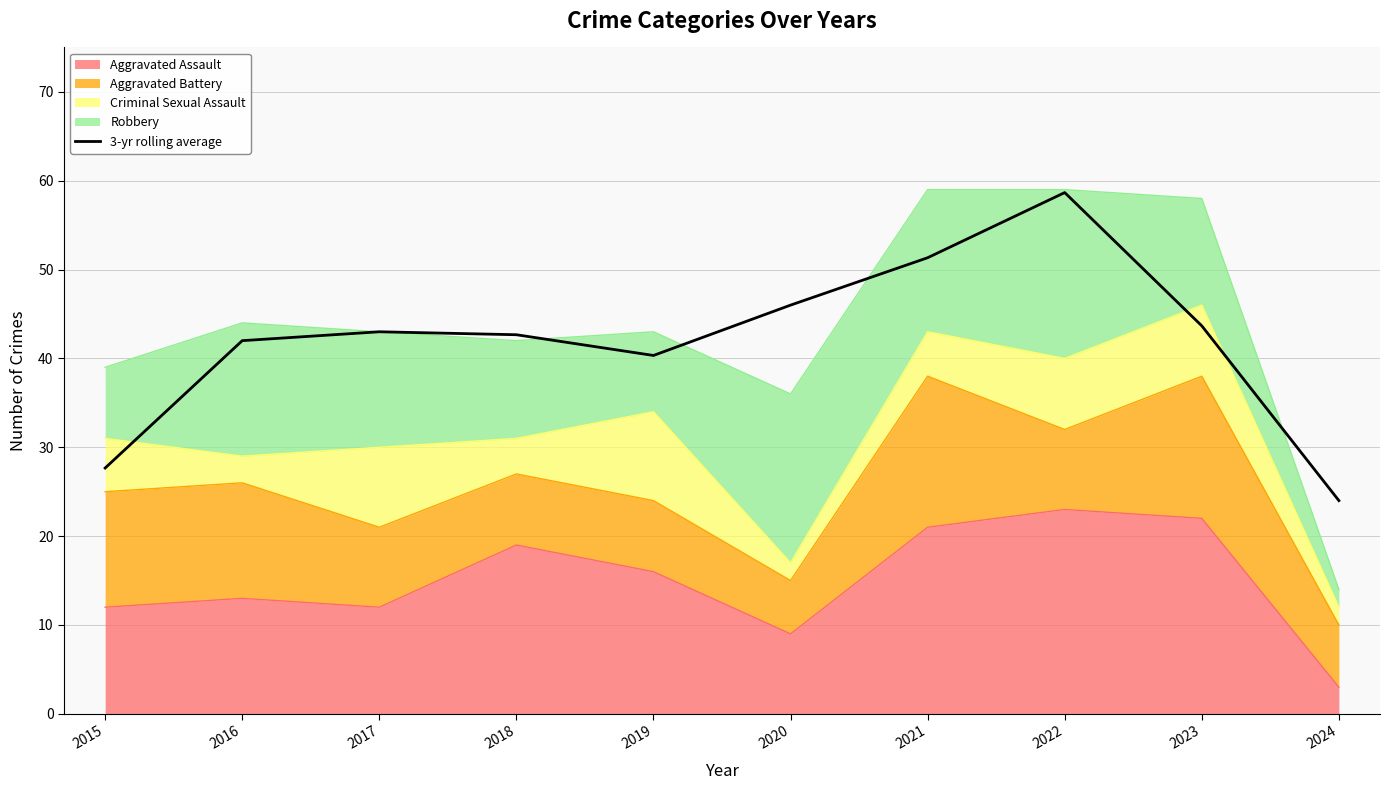

What is the value of the 6th point from the left?

46.0